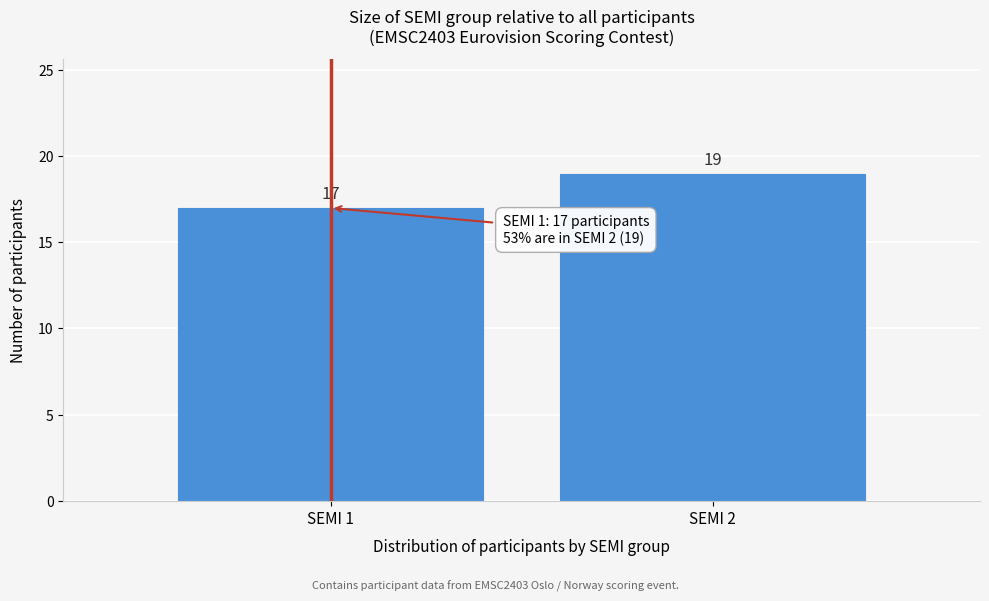

Reading left to right, list all the values displayed in this chart.

17	19